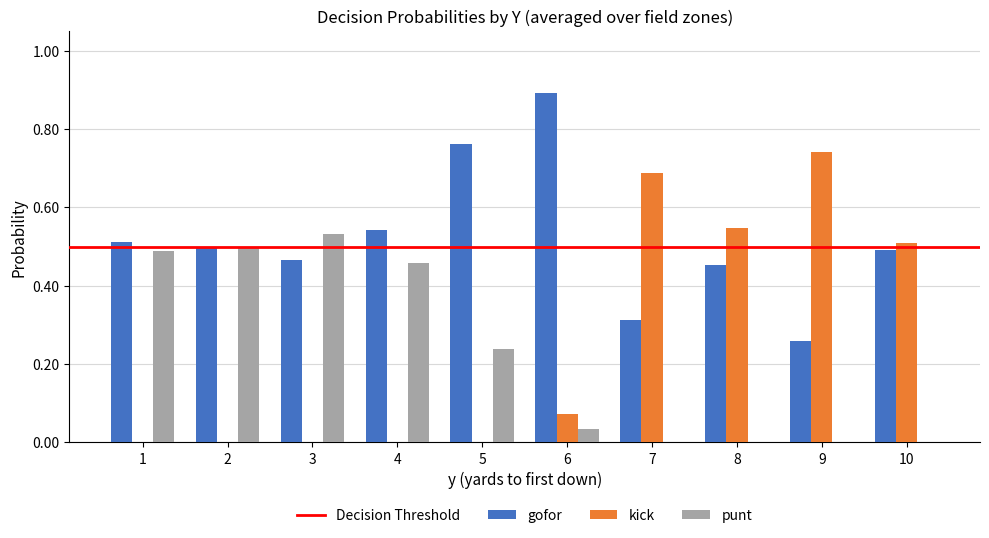

How many groups of bars are there?

10